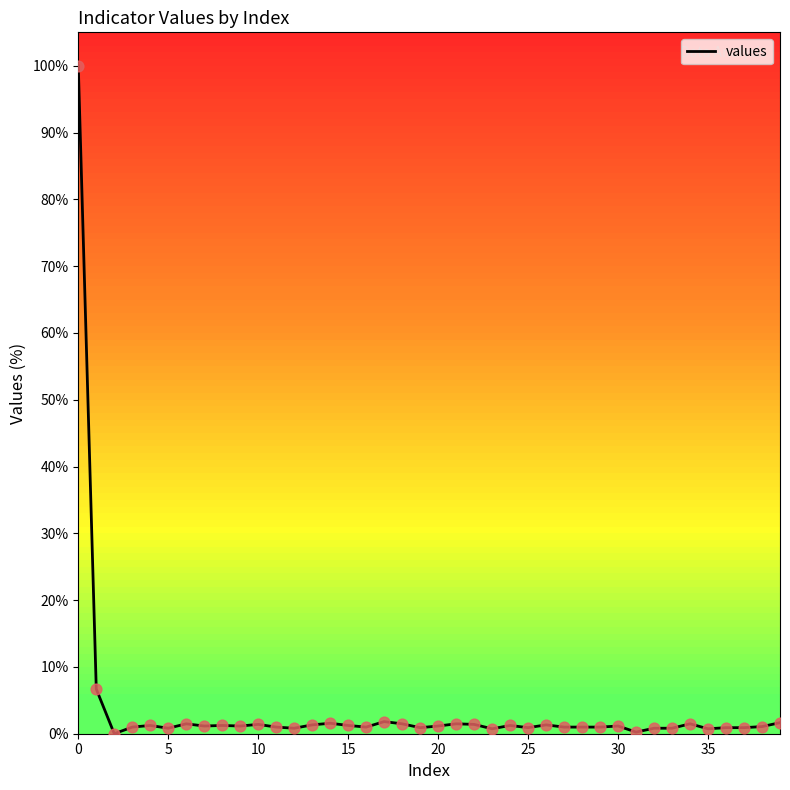

What is the greatest value displayed?

100.0